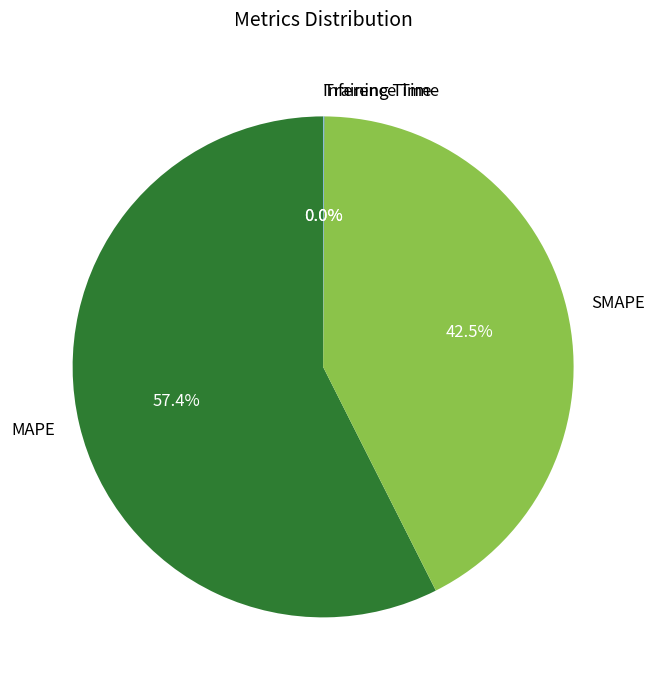

Which category has the biggest portion of the pie?

MAPE